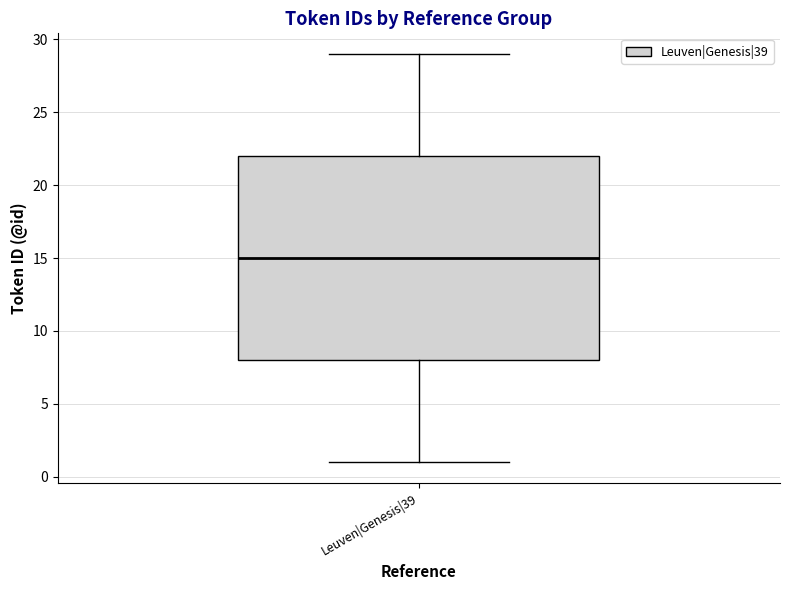

Read this box plot against the y-axis: the position of the median line, the range covered by the box, and the ends of both whiskers. The values are not printed on the chart, so give them approximately, as read against the axis.

median 15, box 8 to 22, whiskers 1 to 29